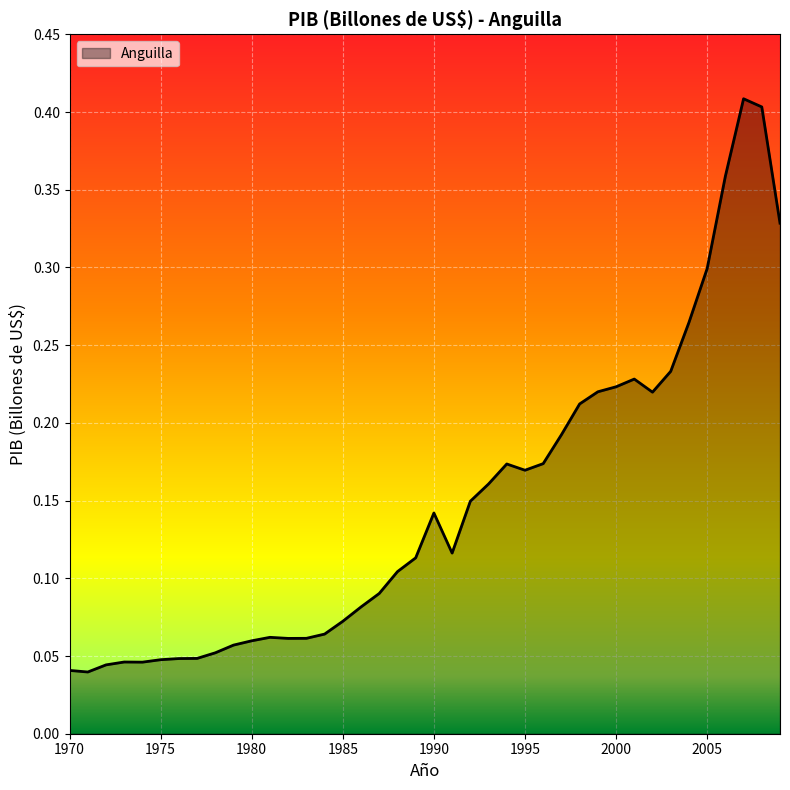

At which label is the value closest to 0?

1971